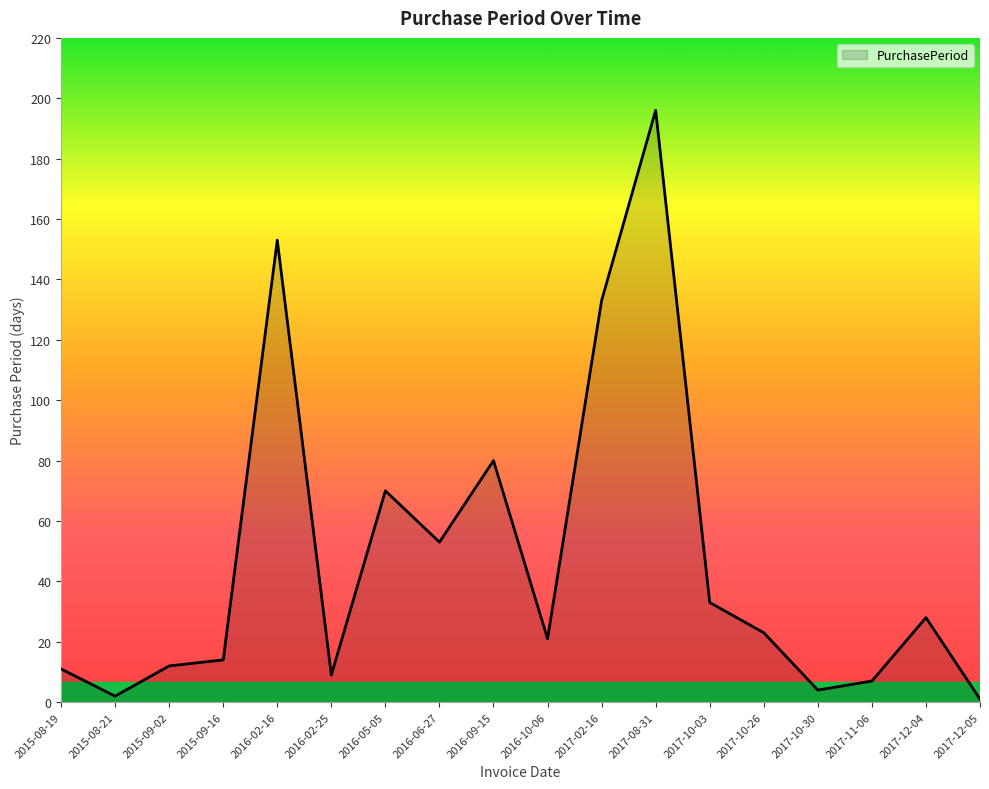

Which has a higher value, 2016-05-05 or 2017-10-03?

2016-05-05